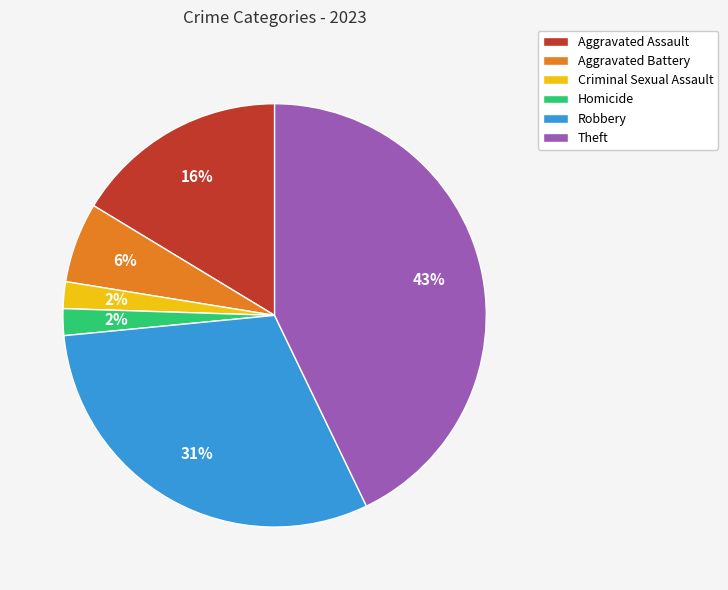

Is there a majority slice in this chart?

No